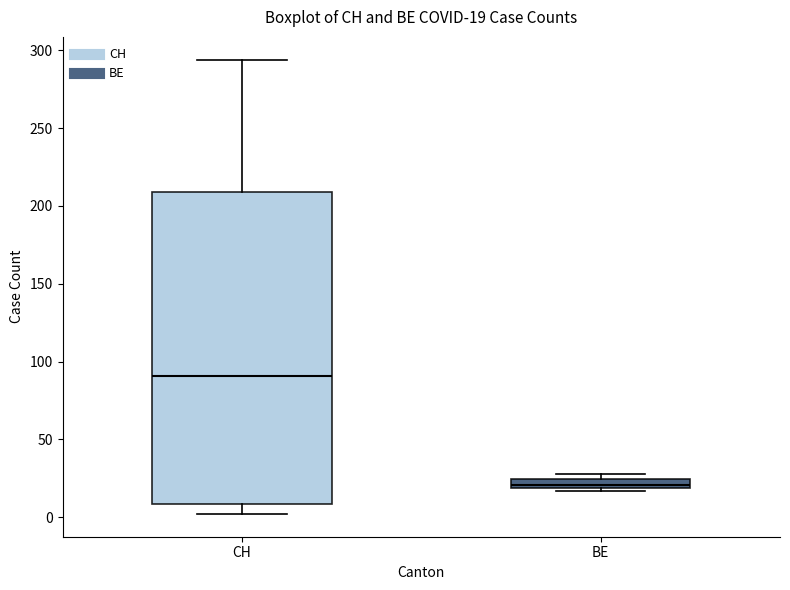

Which box's median line is the lowest?

BE